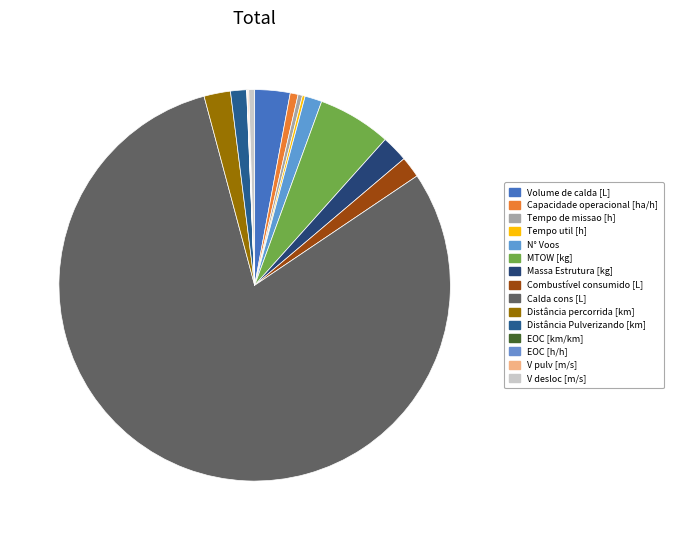

Is it true that Calda cons [L] is 86% of the pie?

False